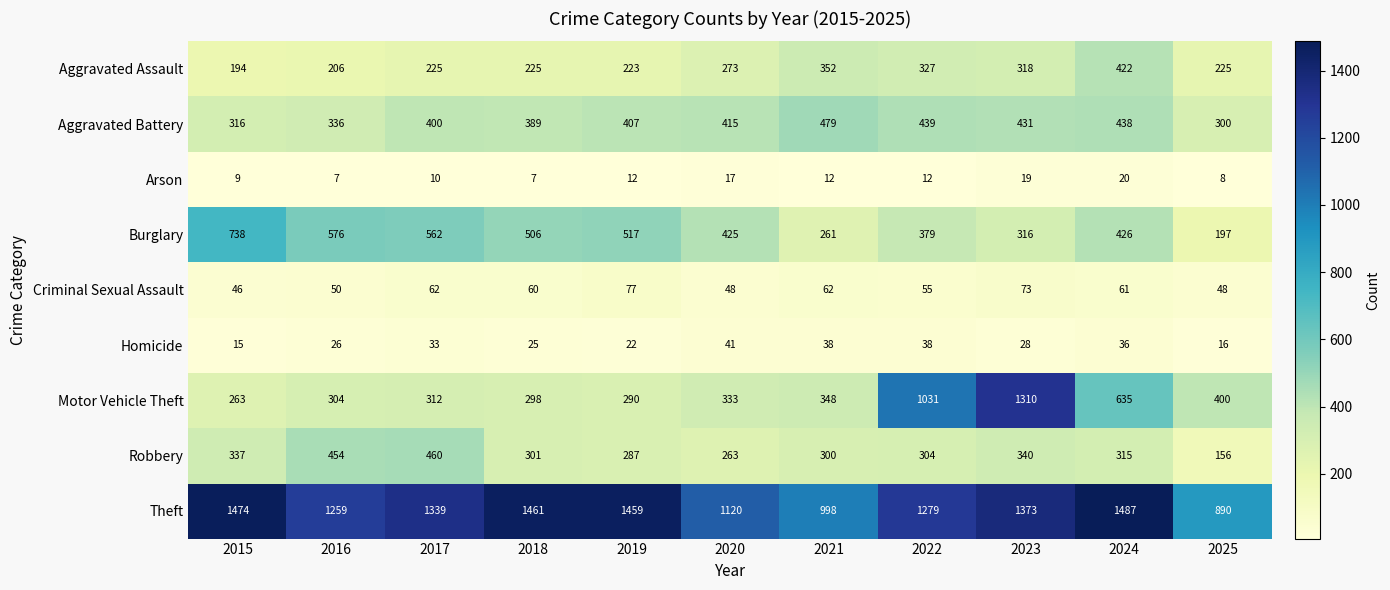

What is the sum of the Burglary values at 2020 and 2025?

622